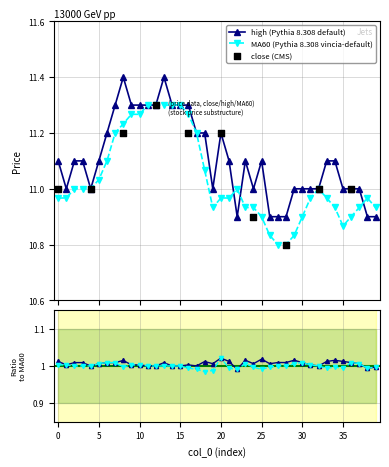

Which series has the largest Y range (max minus min)?

MA60